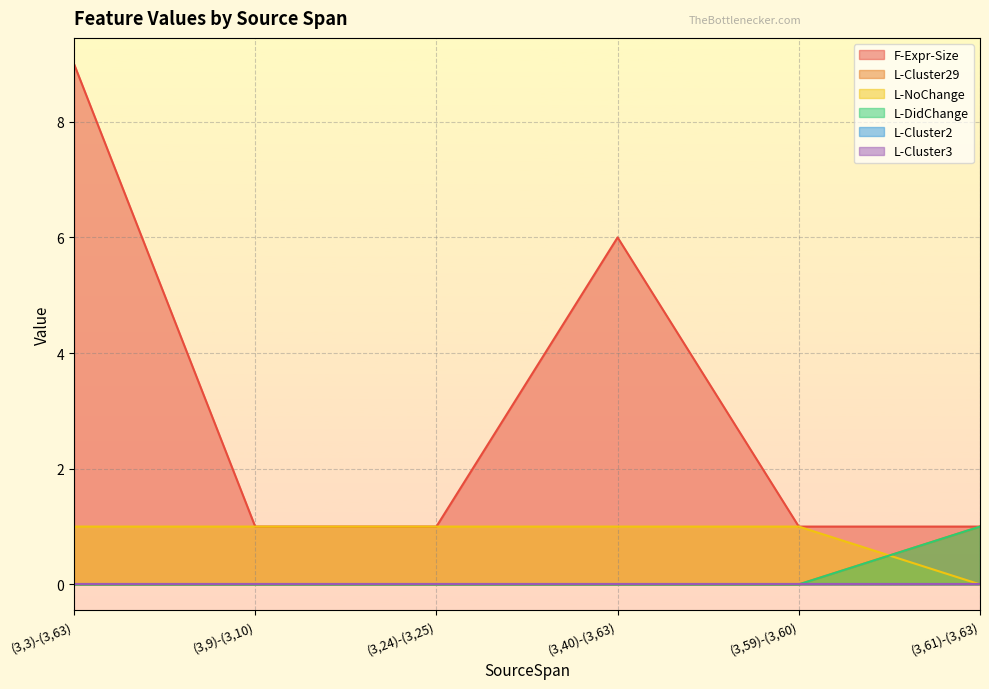

Does the chart display data point markers on the line(s)?

No